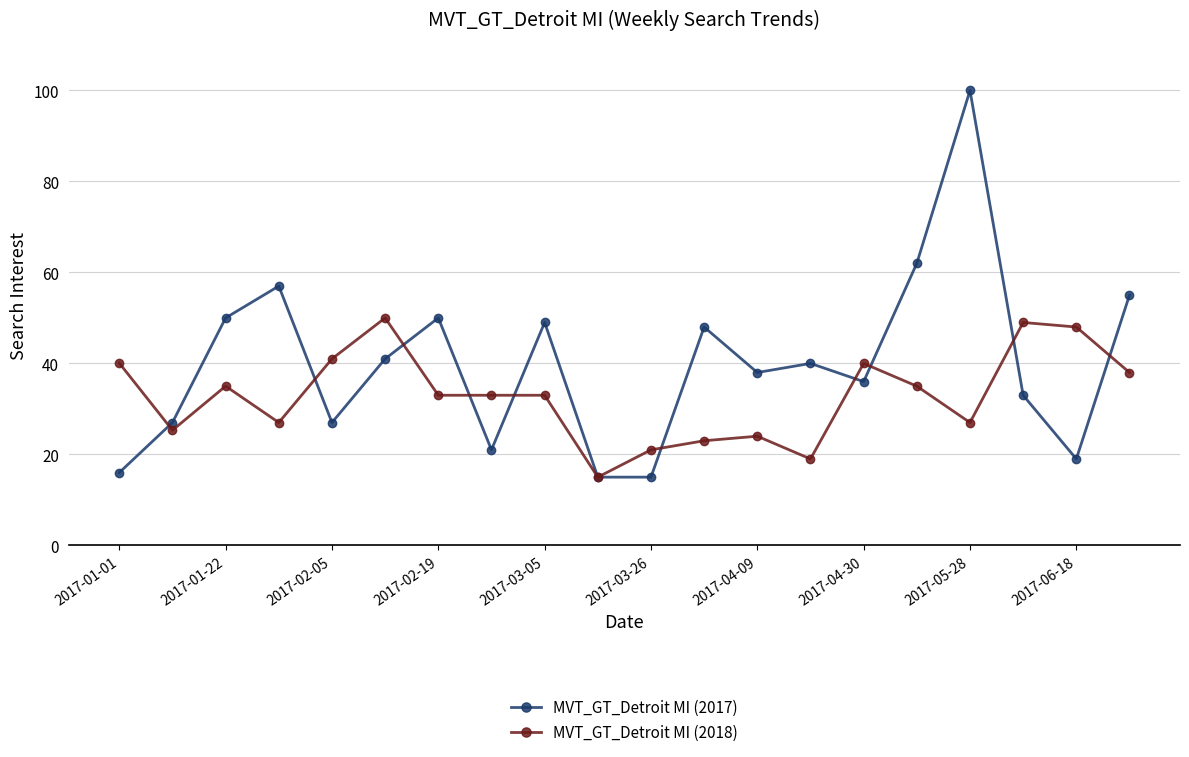

At how many categories does at least one series exceed 99?

1